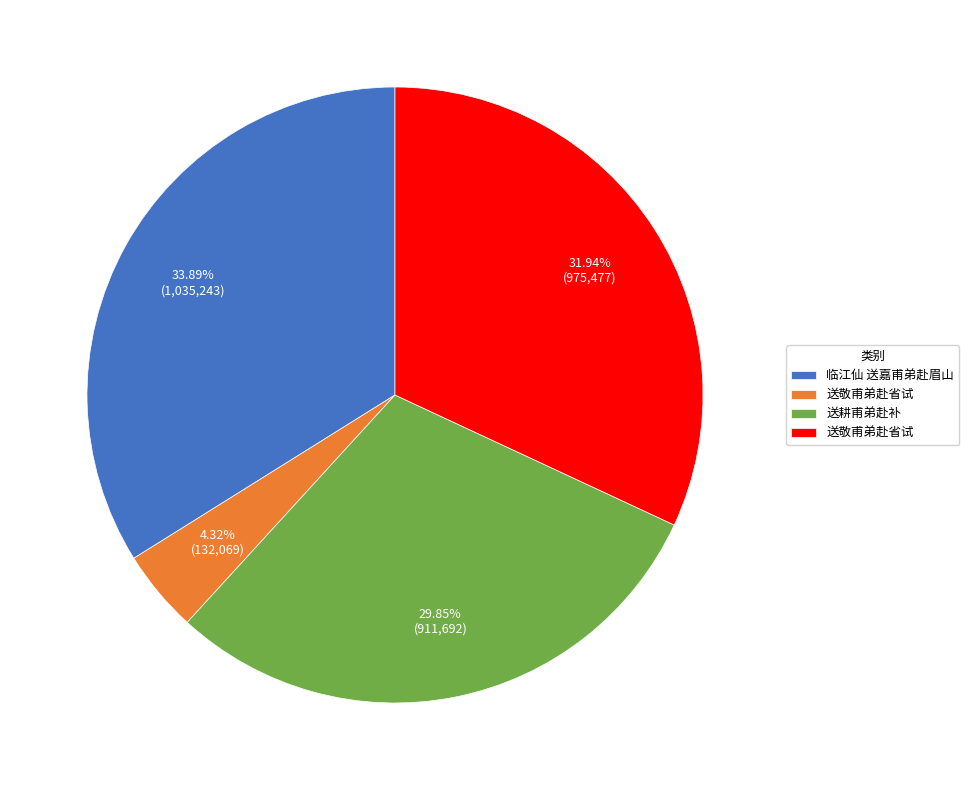

To the nearest percent, what is the average slice percentage?

25%